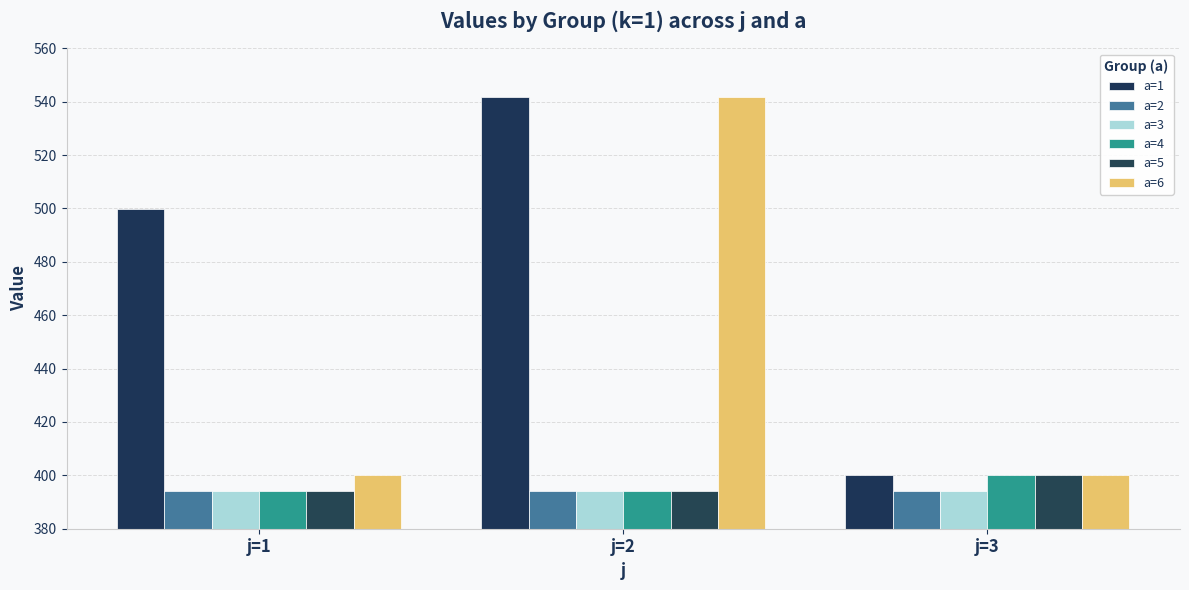

What is the value of the a=6 bar at the 1st from the left?

400.0